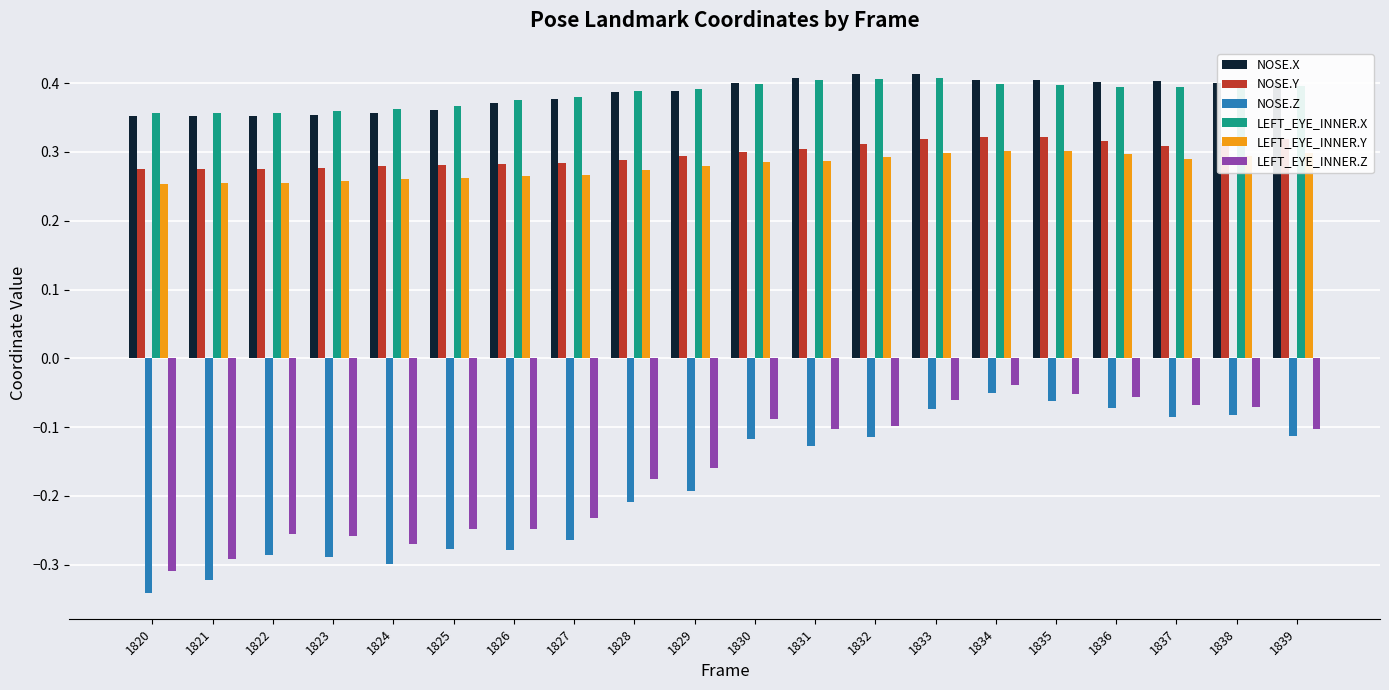

Which series has the largest range (max minus min)?

NOSE.Z